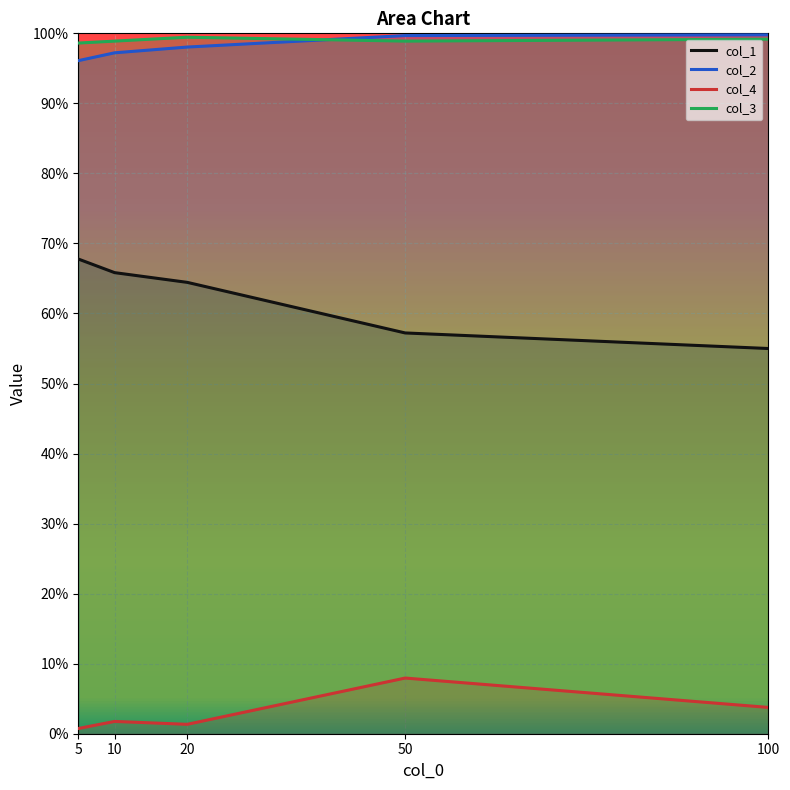

Which series changed the most between 20 and 50?

col_1